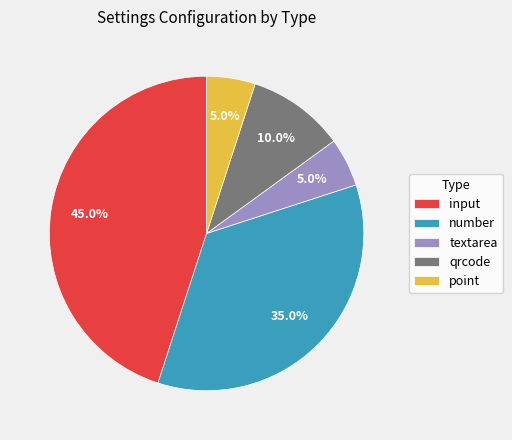

Does qrcode account for over 50% of the chart?

No